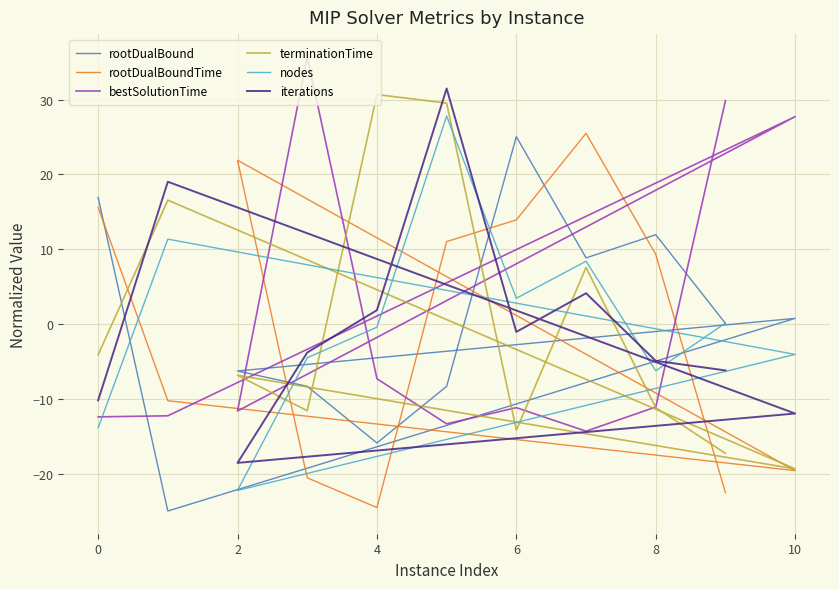

Which series has the widest spread of values?

rootDualBound